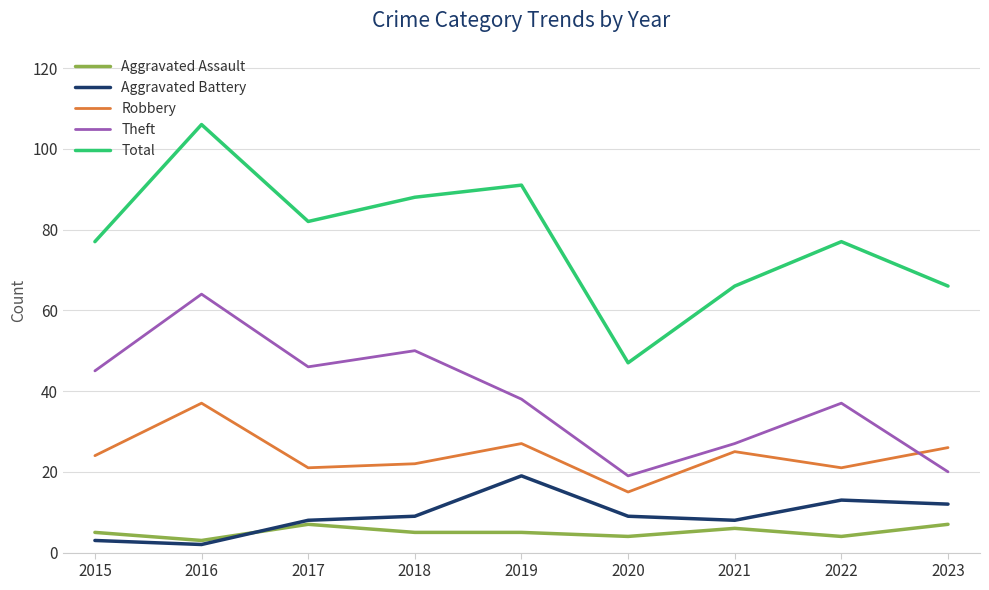

Between 2017 and 2022, which series saw the biggest shift?

Theft